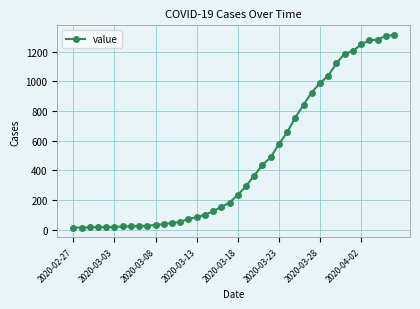

What is the average value?

465